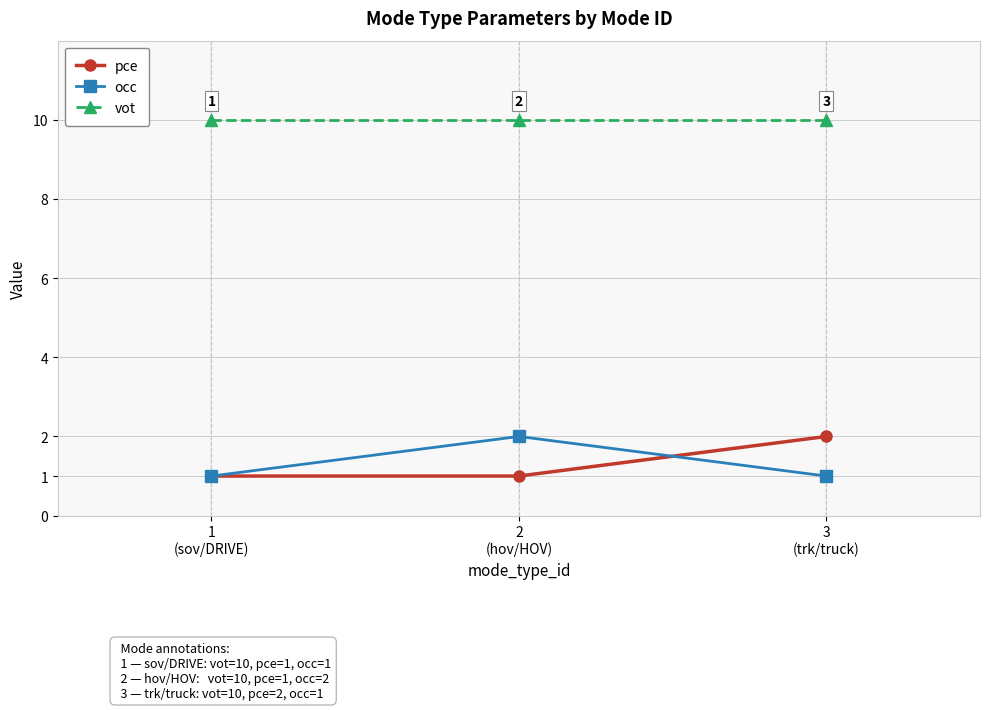

What is the maximum value shown in the chart?

10